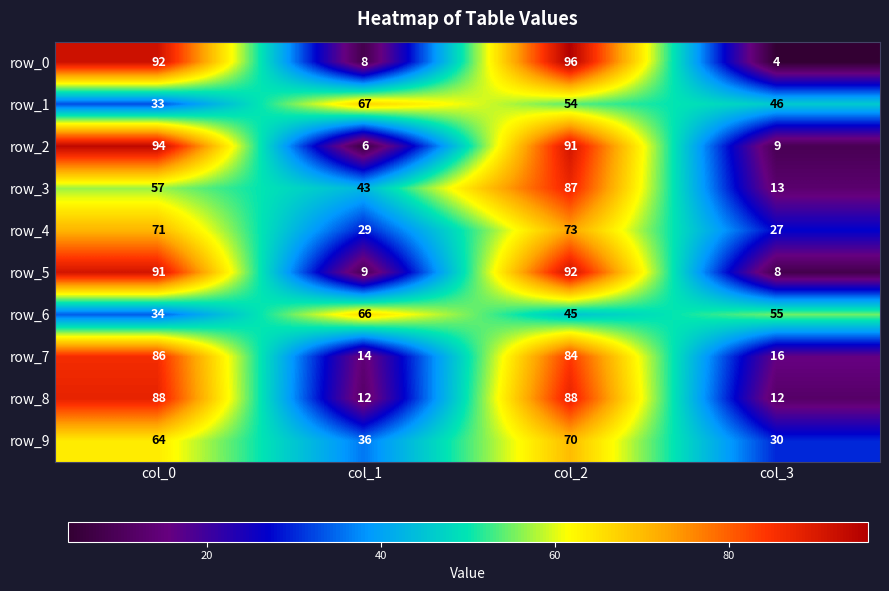

Count the number of categories in the chart.

4